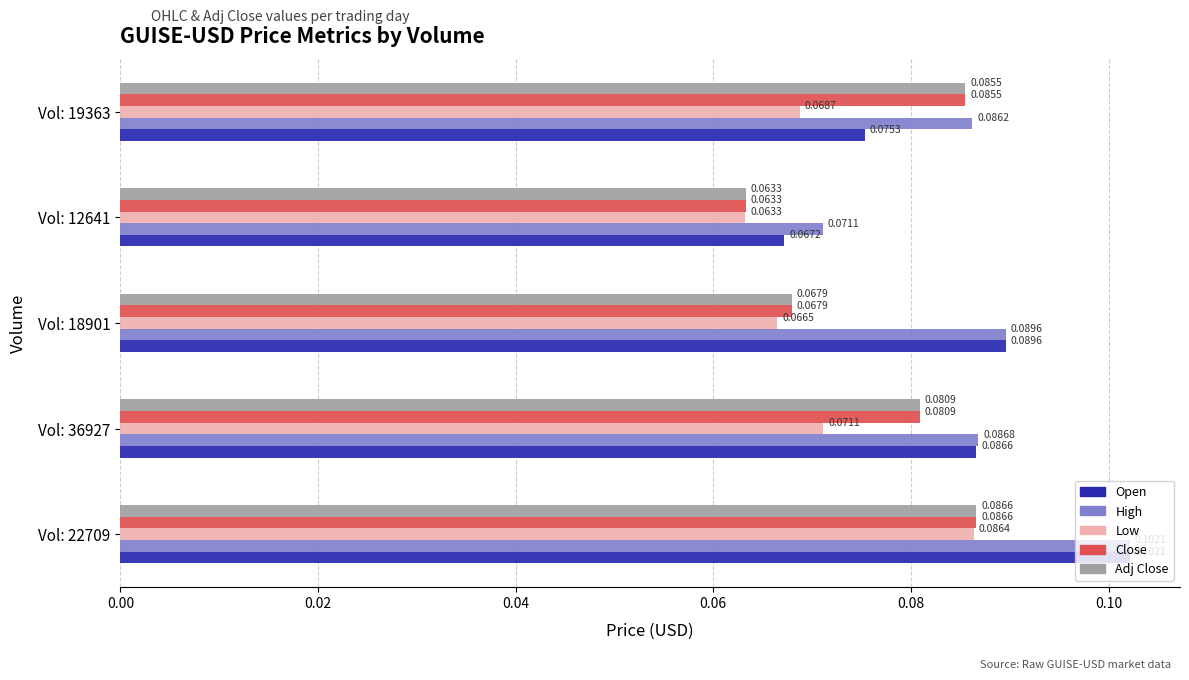

How many series are shown in this chart?

5